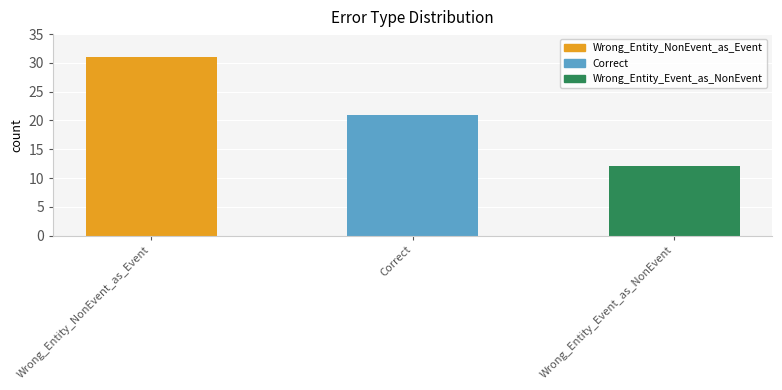

List the labels in order of value, smallest first.

Wrong_Entity_Event_as_NonEvent, Correct, Wrong_Entity_NonEvent_as_Event